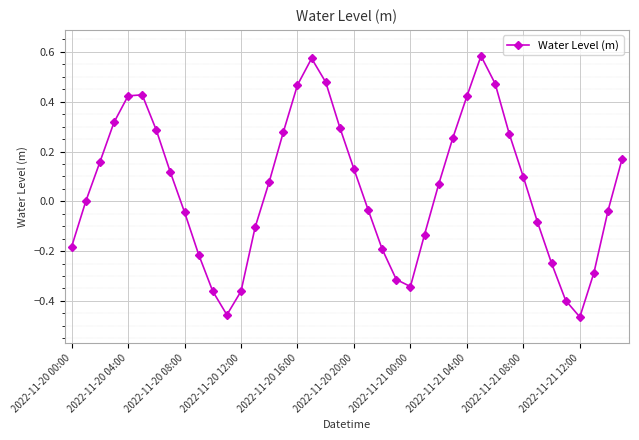

What is the difference between the maximum and minimum values?

1.0